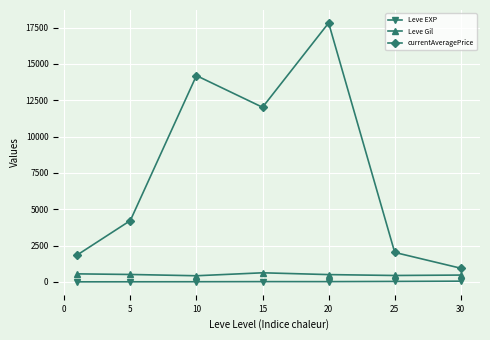

True or false: currentAveragePrice has more than 2 interior local peaks.

False